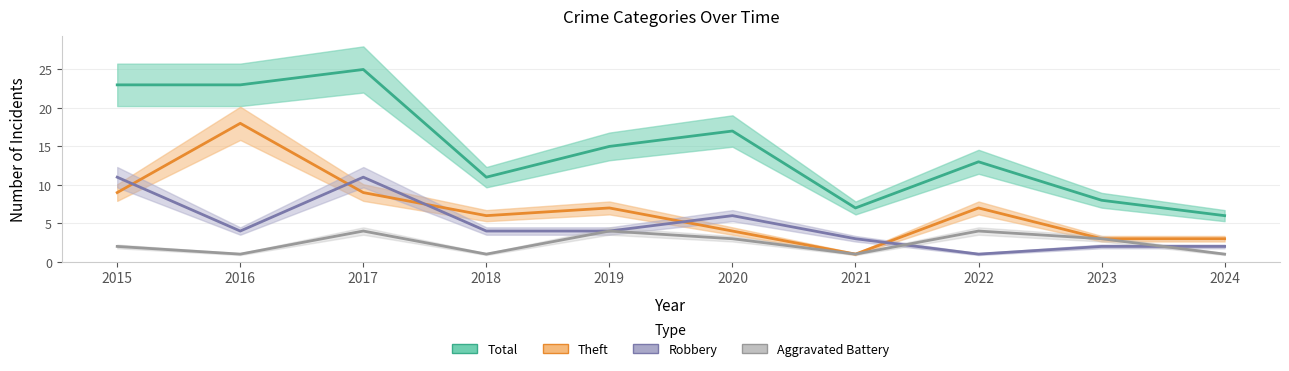

What is the difference between the second highest and minimum values in the Total series?

17